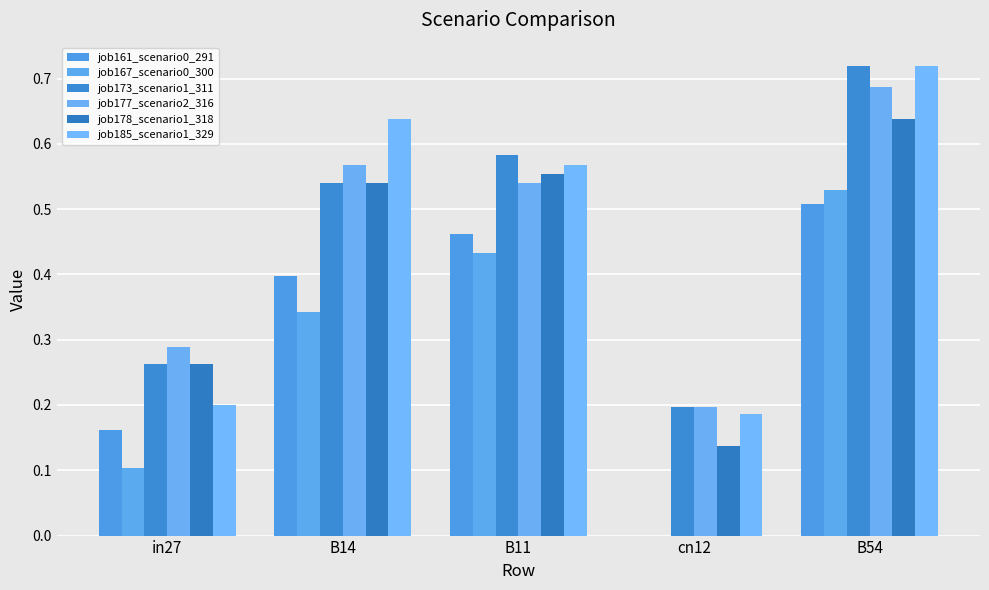

Rank the series by their maximum value, from lowest to highest.

job161_scenario0_291, job167_scenario0_300, job178_scenario1_318, job177_scenario2_316, job173_scenario1_311, job185_scenario1_329